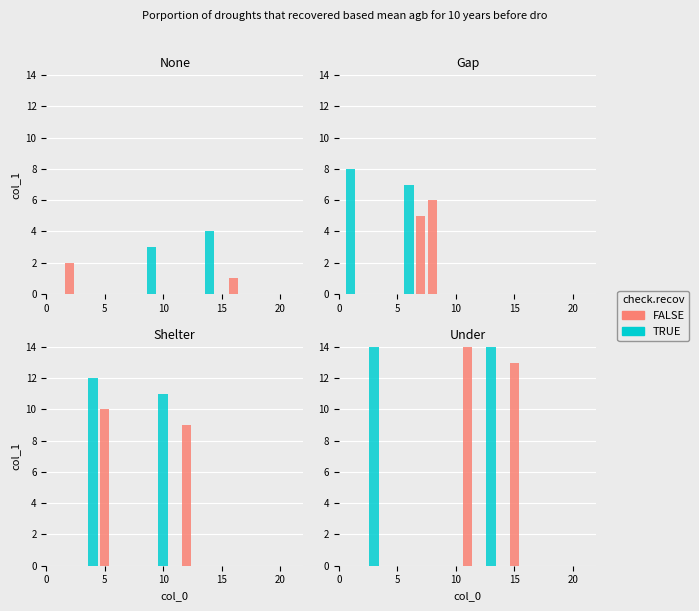

Rank the series by their maximum value, from lowest to highest.

FALSE, TRUE